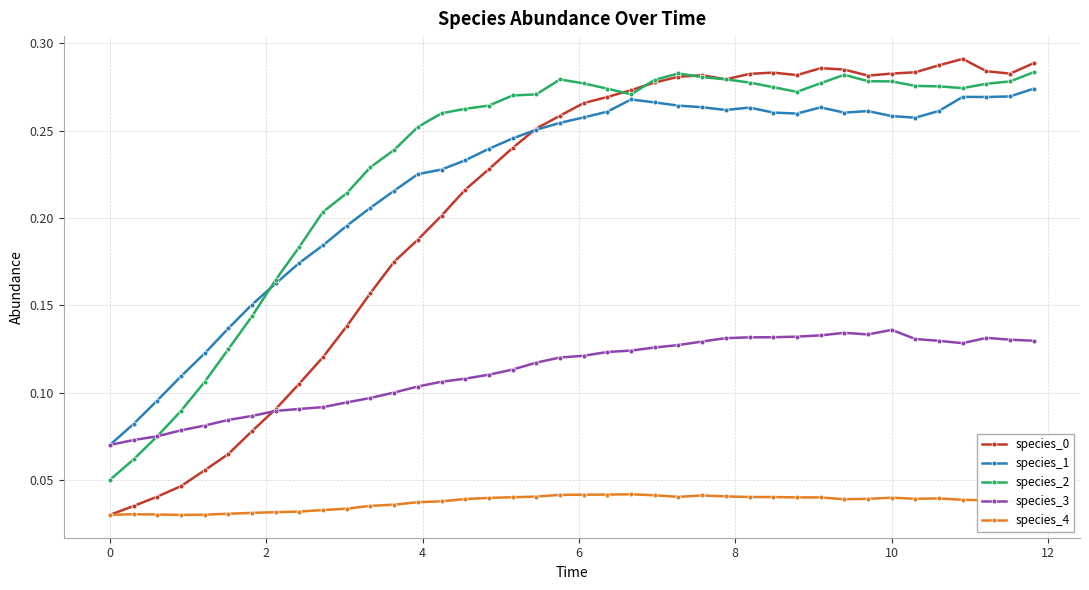

Count the species_0 values in the range 0 to 1.

40